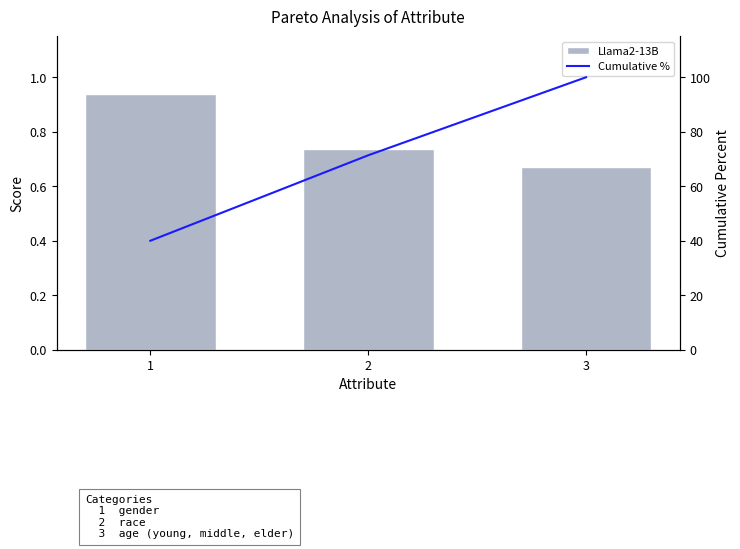

What is the maximum value shown in the chart?

100.0